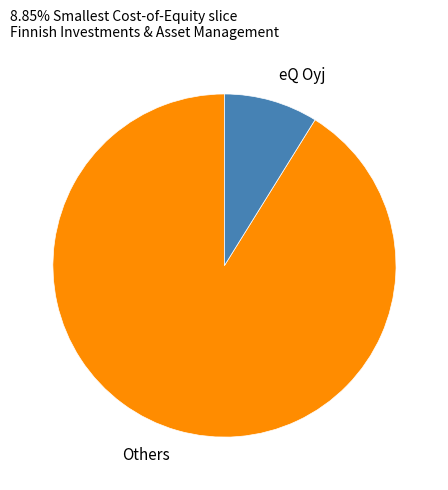

Is the sum of Others and eQ Oyj greater than half?

Yes